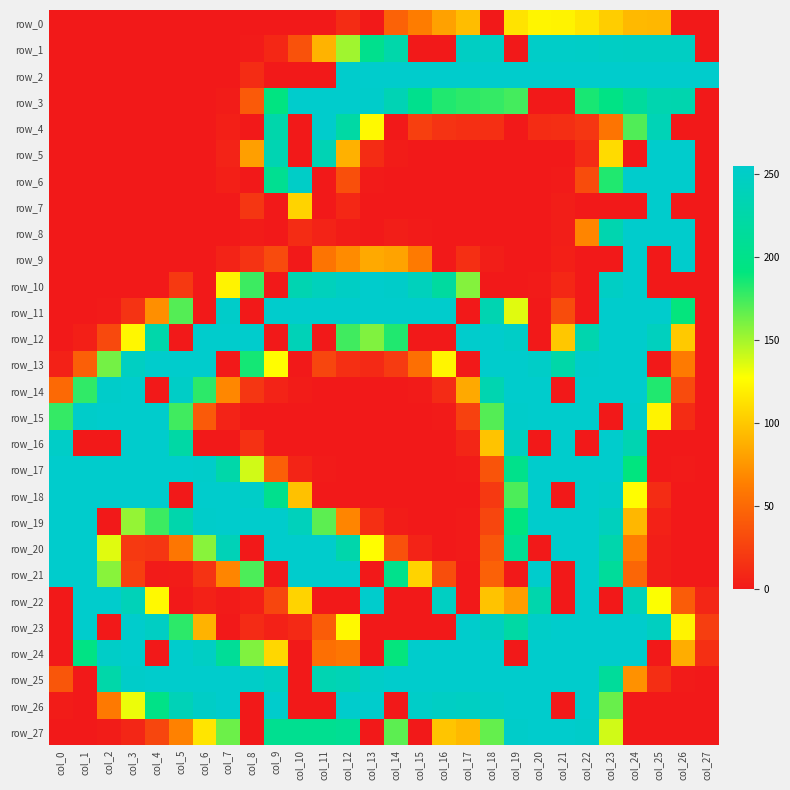

Between col_18 and col_17, which is larger?

col_17